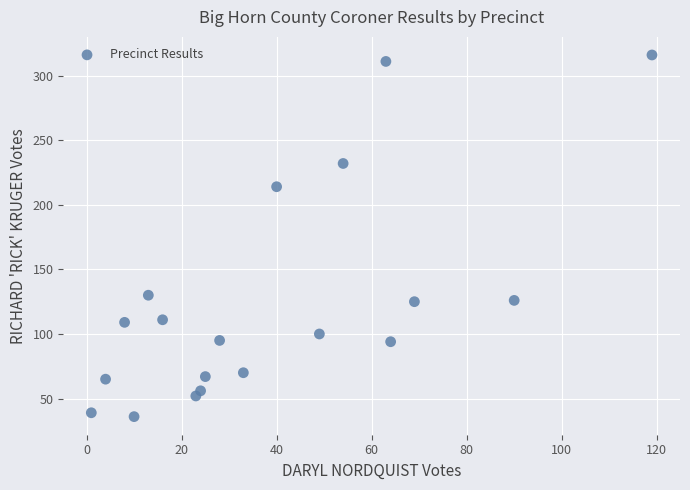

What Y value in the scatter plot is closest to 176?

214